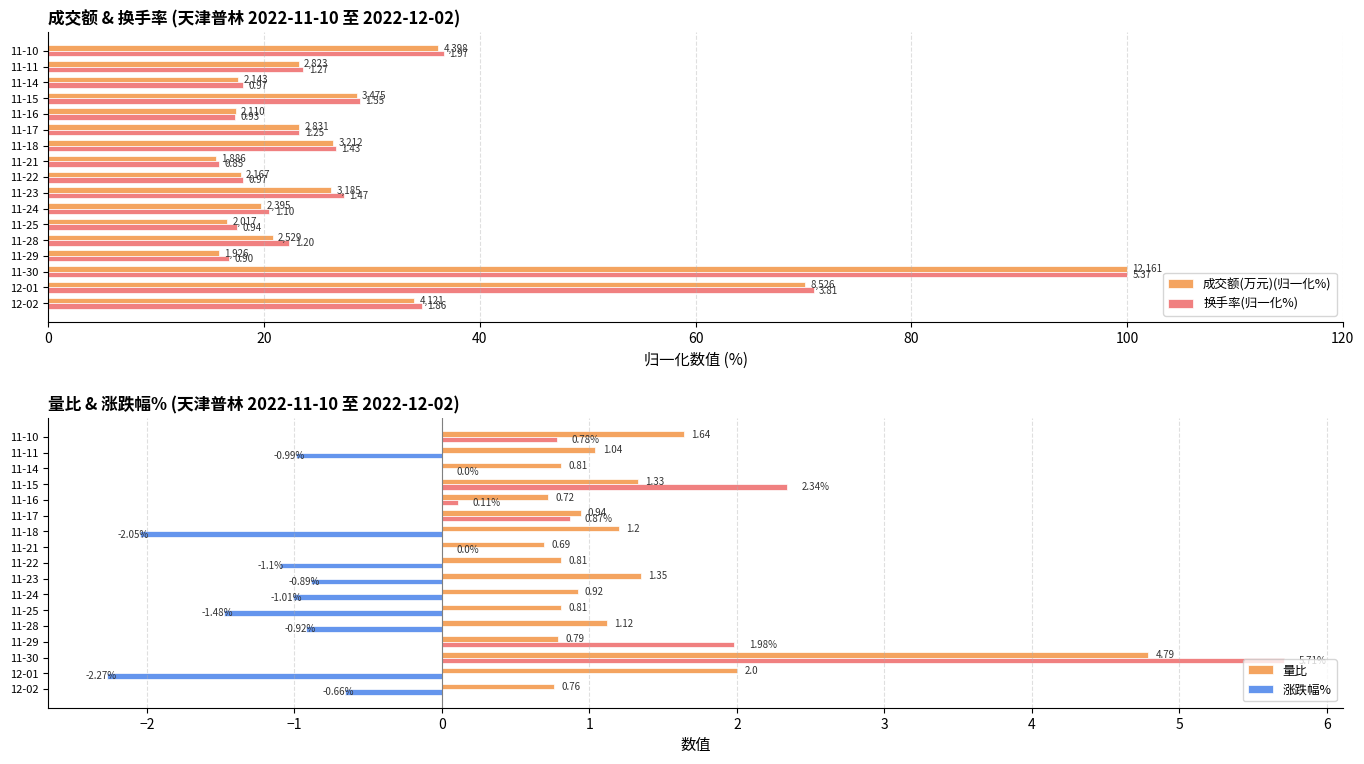

What is the sum of all 量比 values?

21.7